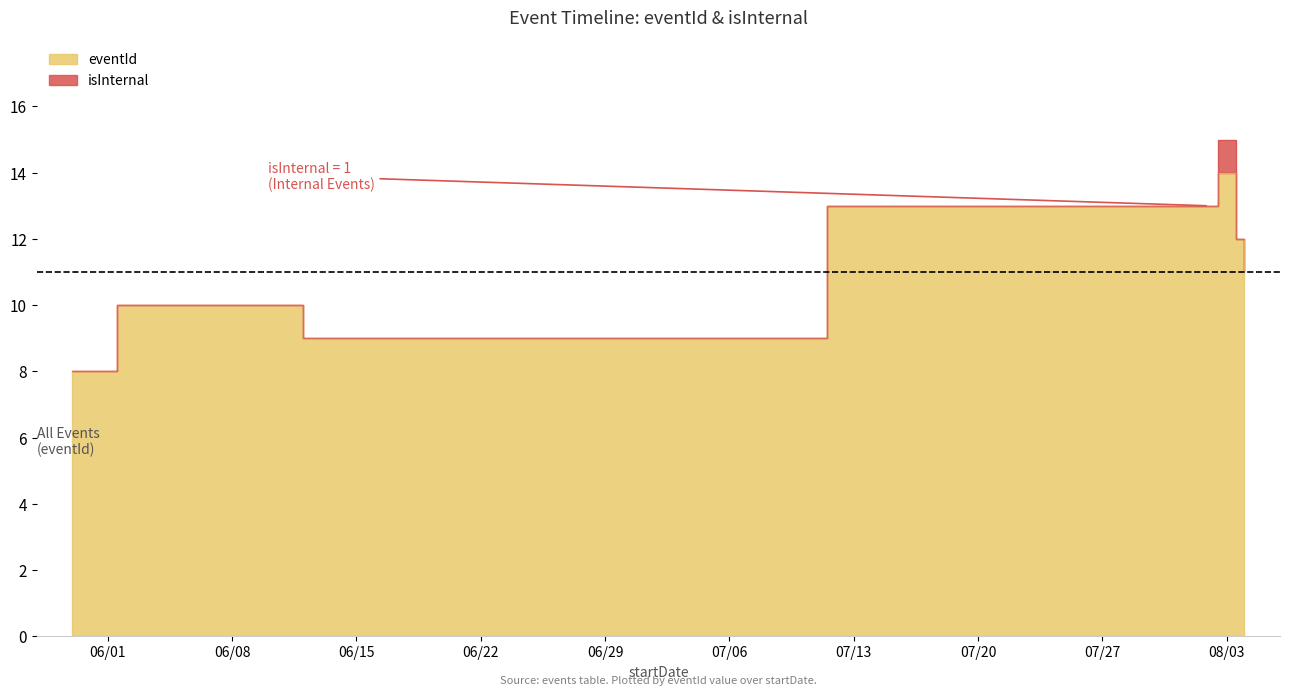

True or false: the data shows 15 at 2021-08-04.

False